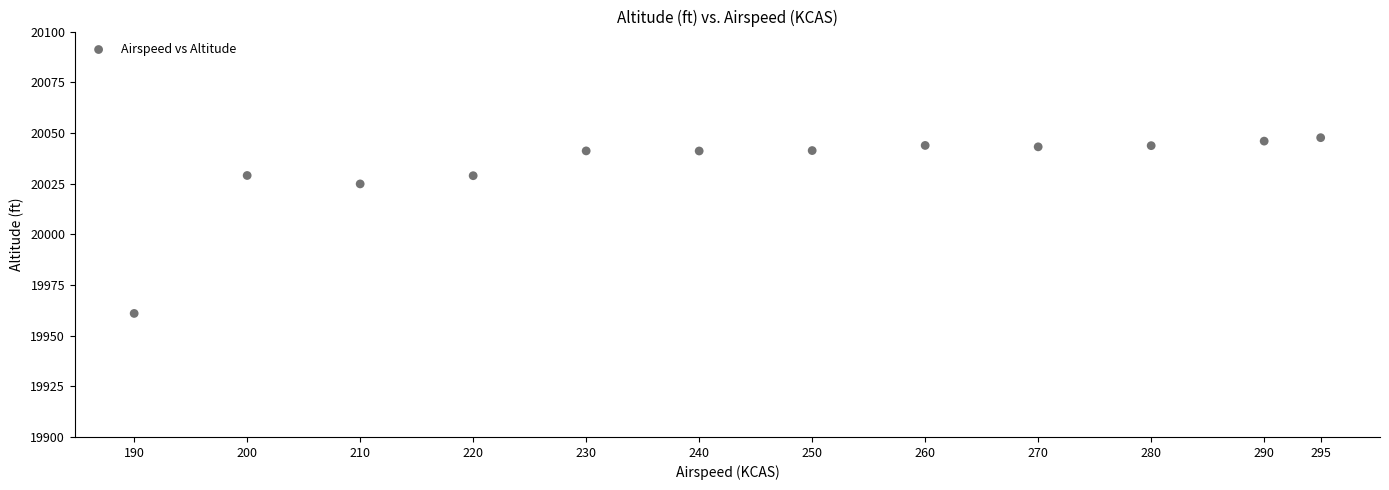

What is the range of X values (max minus min)?

105.0